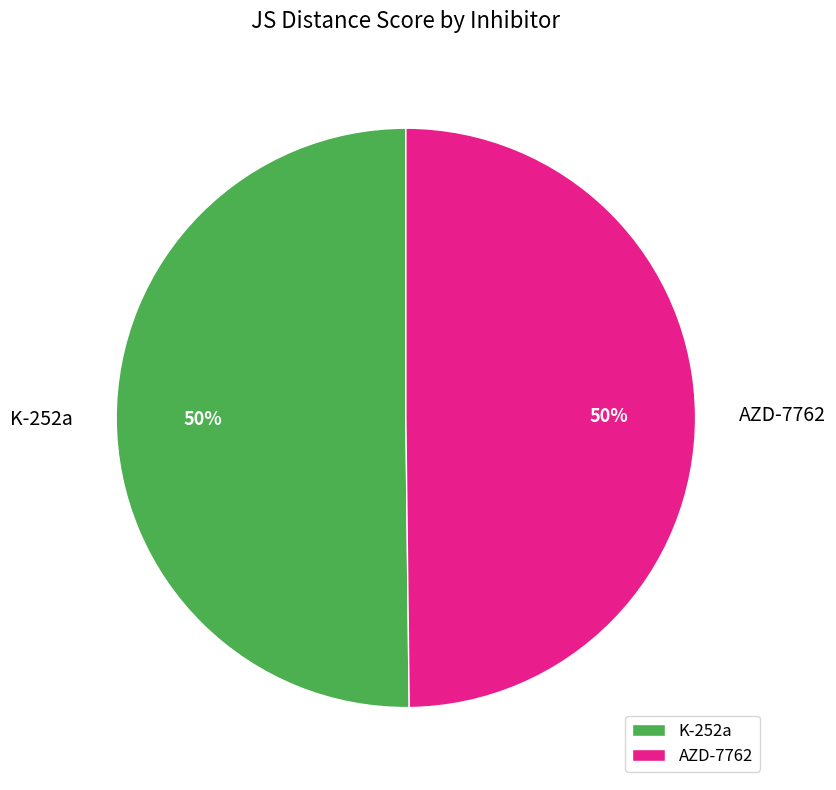

True or false: AZD-7762 accounts for 44% of the total.

False